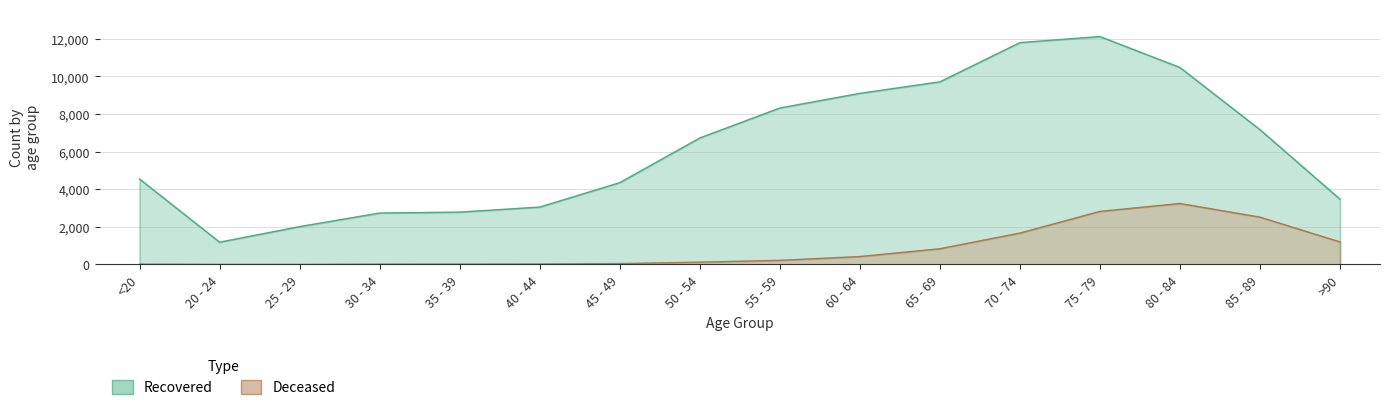

What is the difference between the highest and lowest values at 70 - 74?

10125